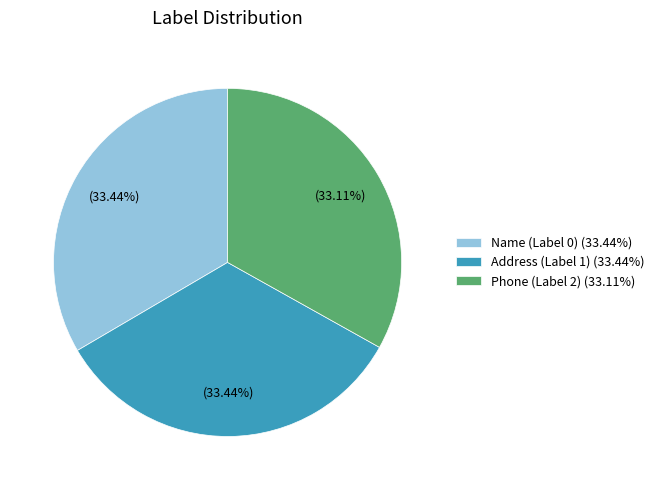

Count the number of slices in the pie.

3